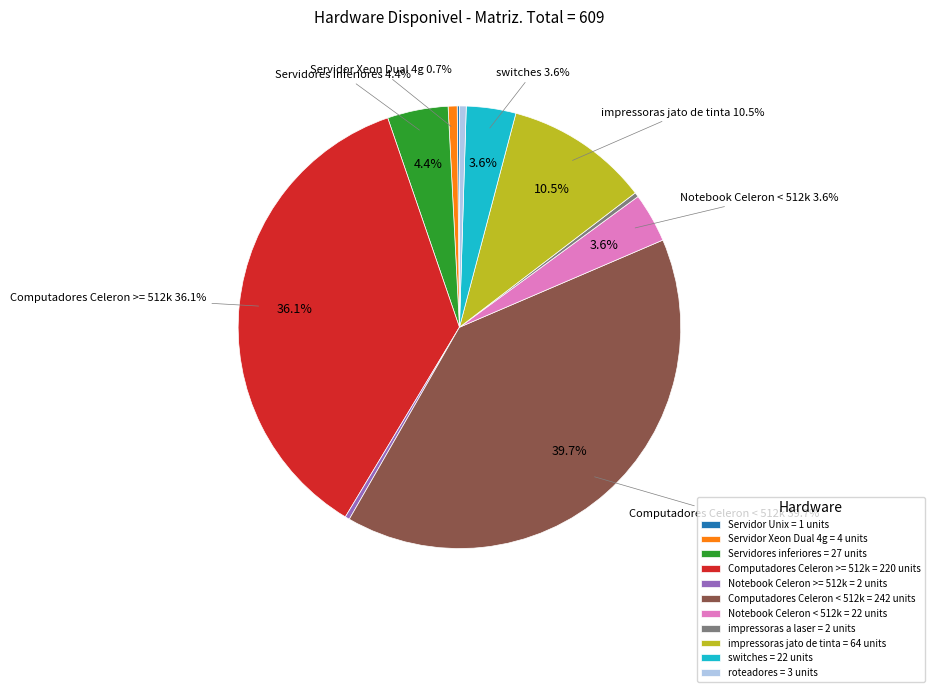

Which category has the biggest portion of the pie?

Computadores Celeron < 512k